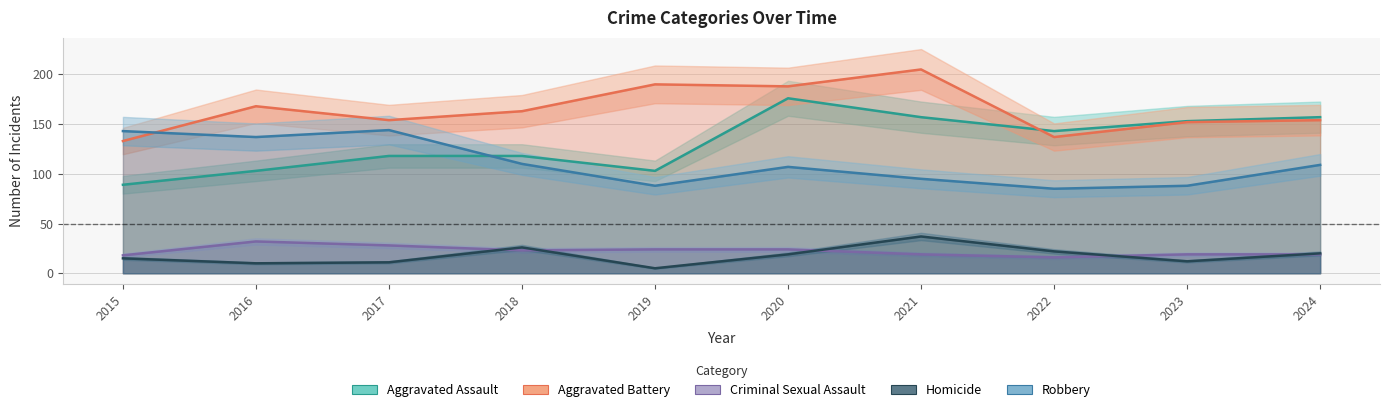

True or false: Robbery and Aggravated Assault cross at least once.

True